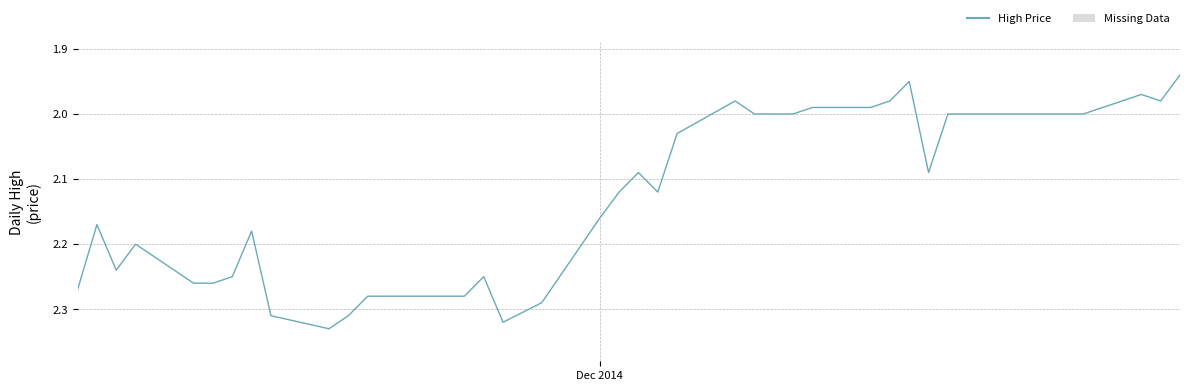

What is the maximum value shown in the chart?

2.3